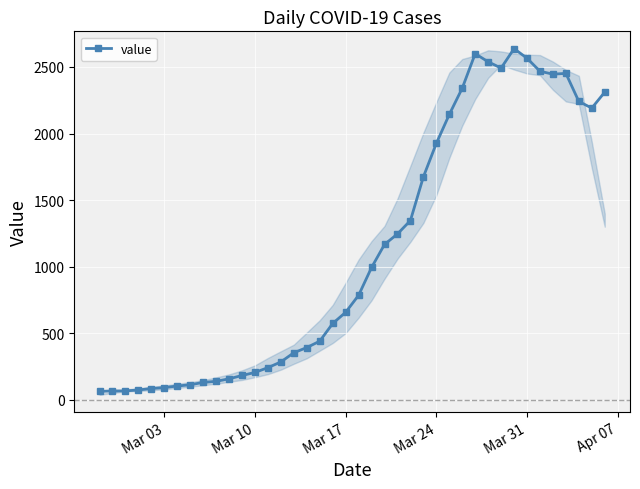

True or false: the data has more than 2 interior local peaks.

True